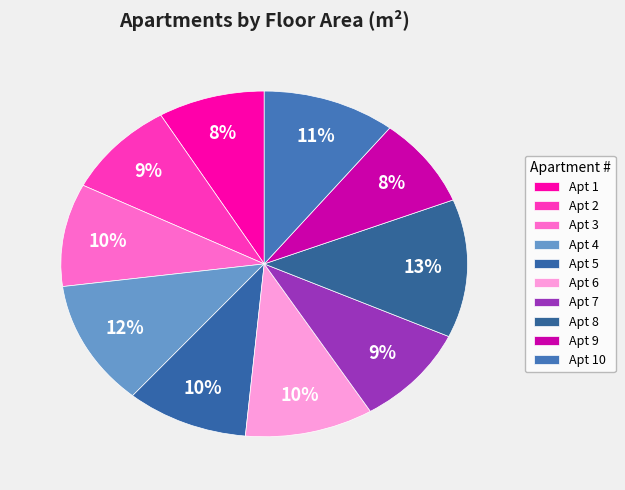

How many slices are in this pie chart?

10